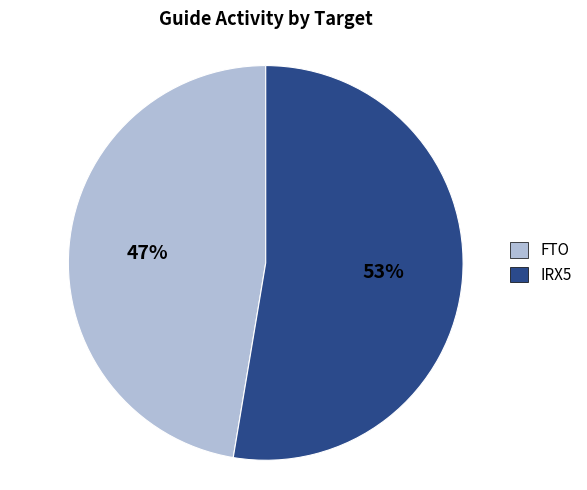

Is the sum of FTO and IRX5 greater than half?

Yes